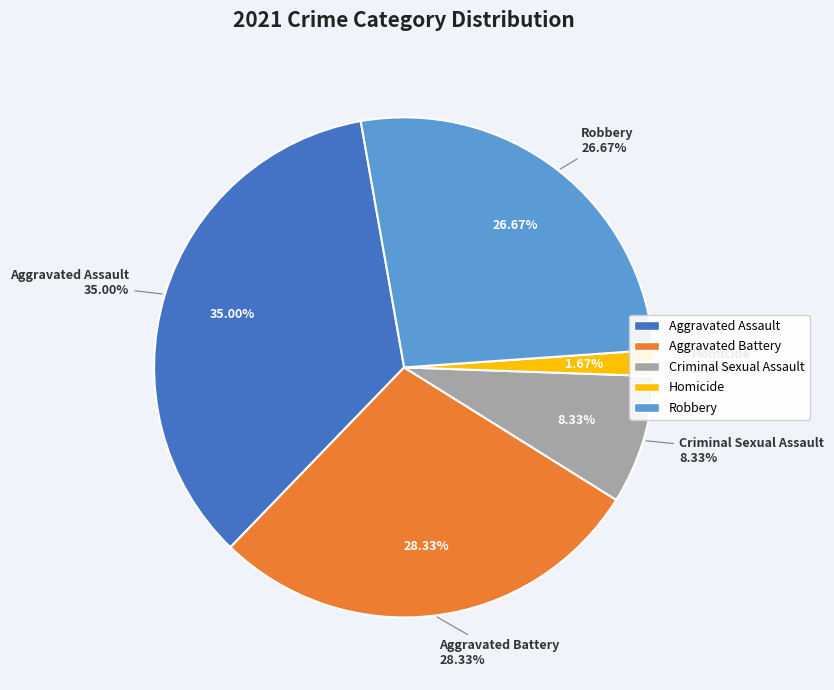

How many slices are in this pie chart?

5